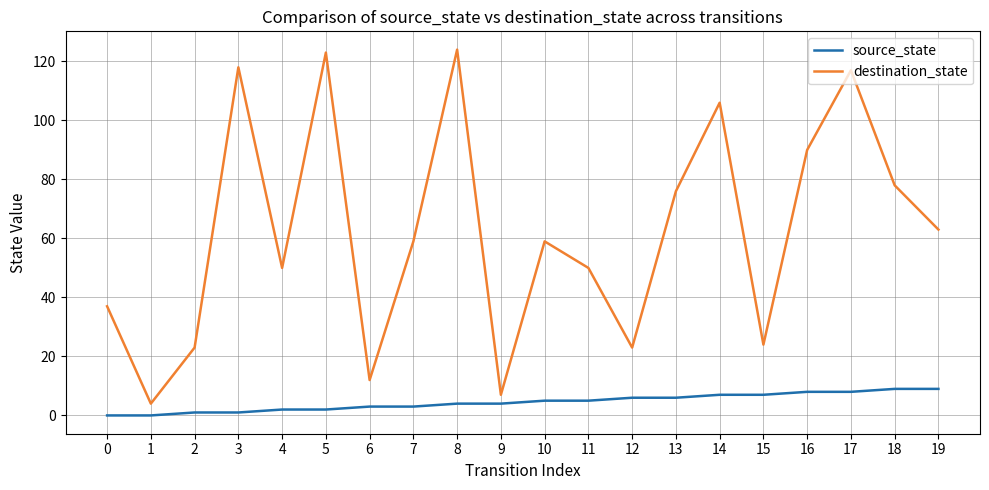

What is the greatest value displayed?

124